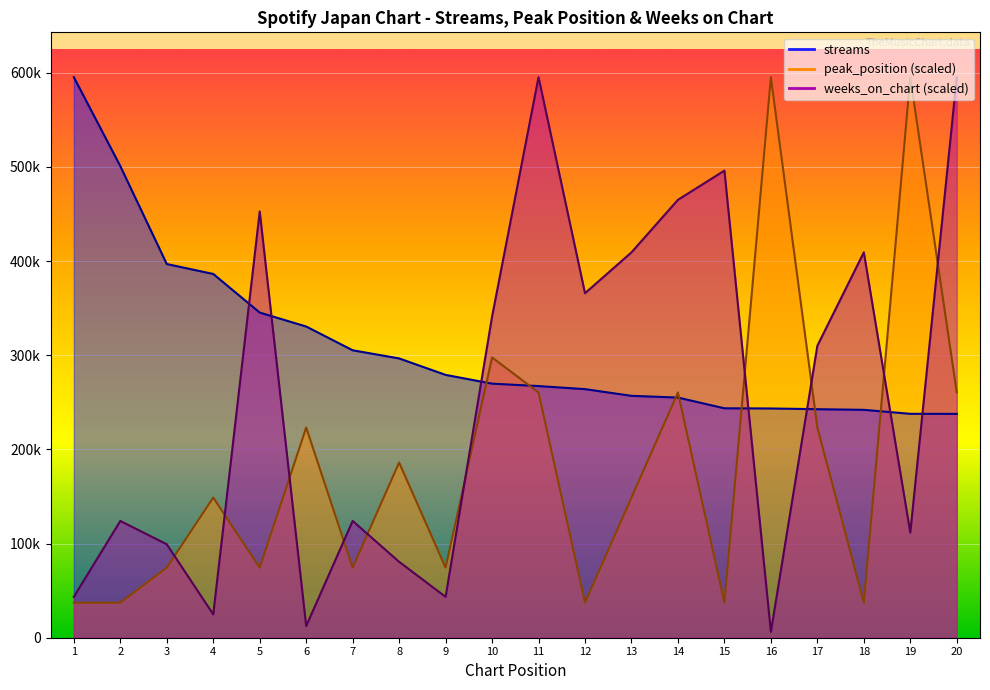

At which category is the sum across all series the highest?

11